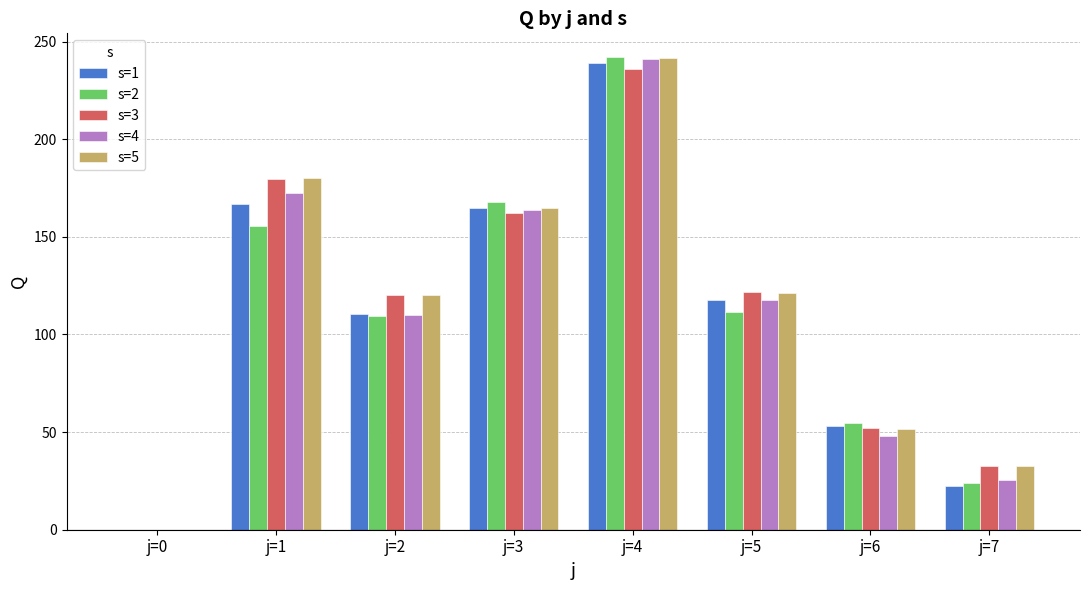

What is the sum of the s=2 values at j=1 and j=2?

264.8